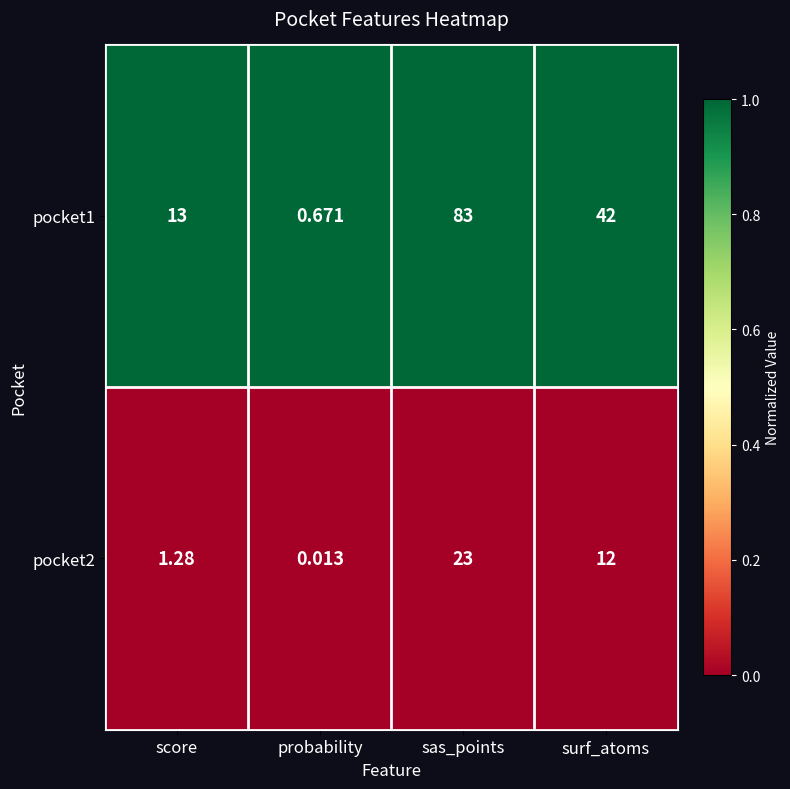

At which label is pocket1 closest to 41?

surf_atoms